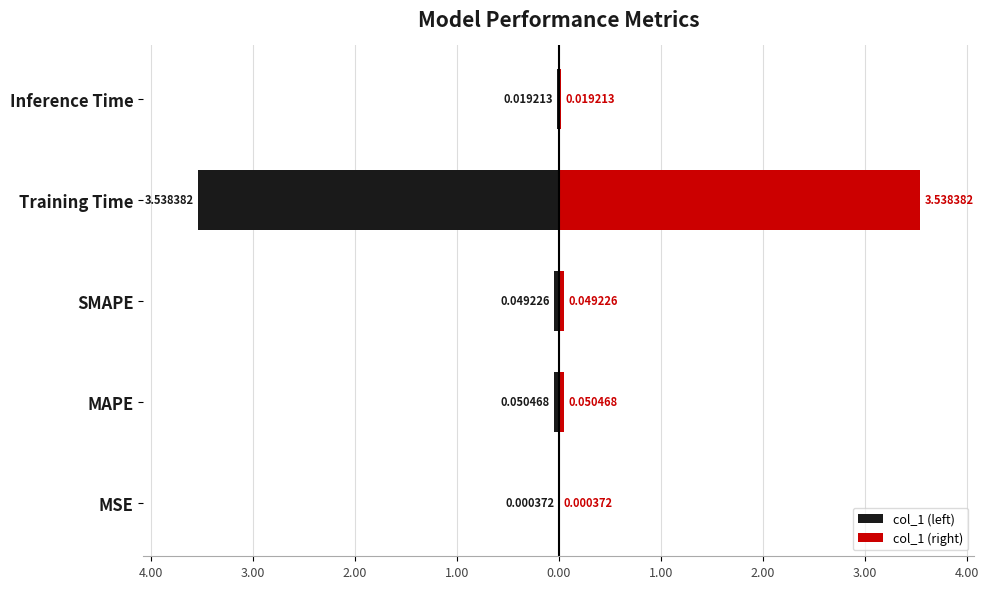

How many data points does each series have?

5